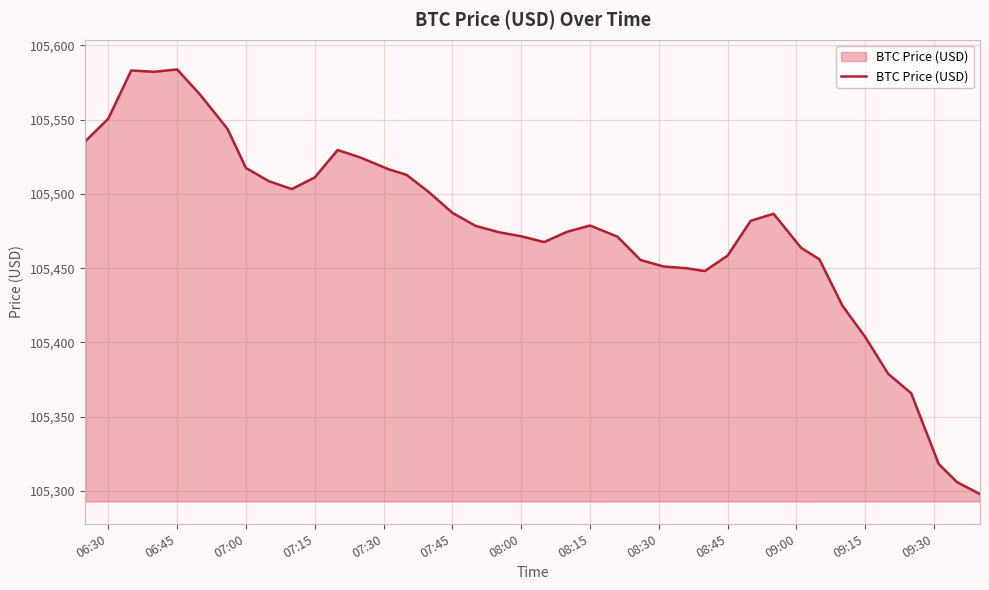

What is the maximum value shown in the chart?

105583.8